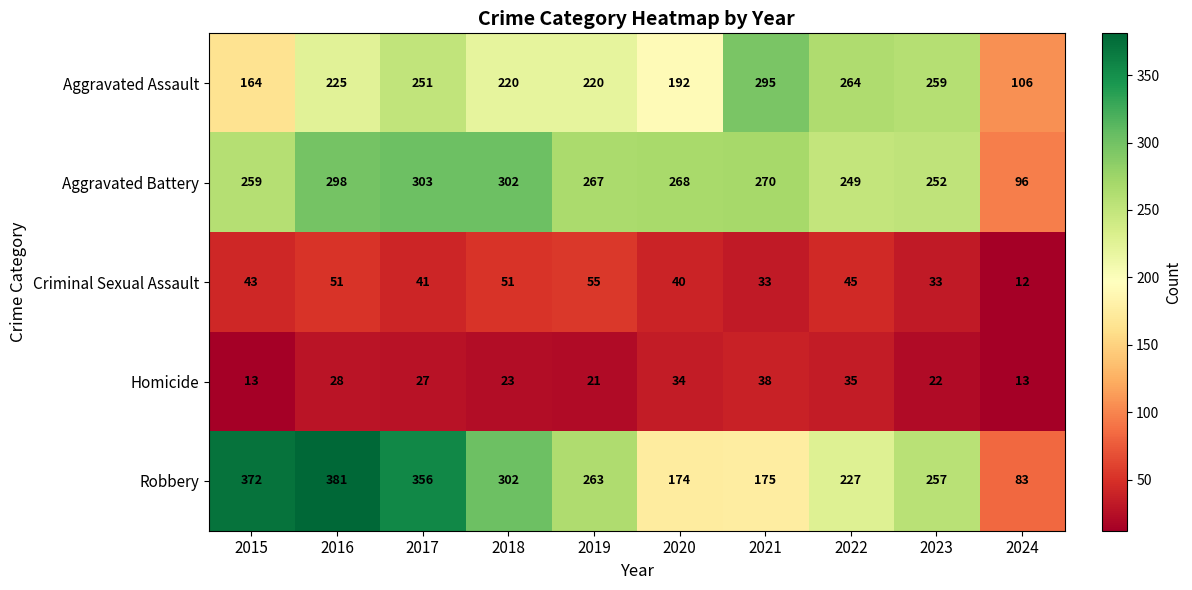

What is the spread (max minus min) of values at 2024?

94